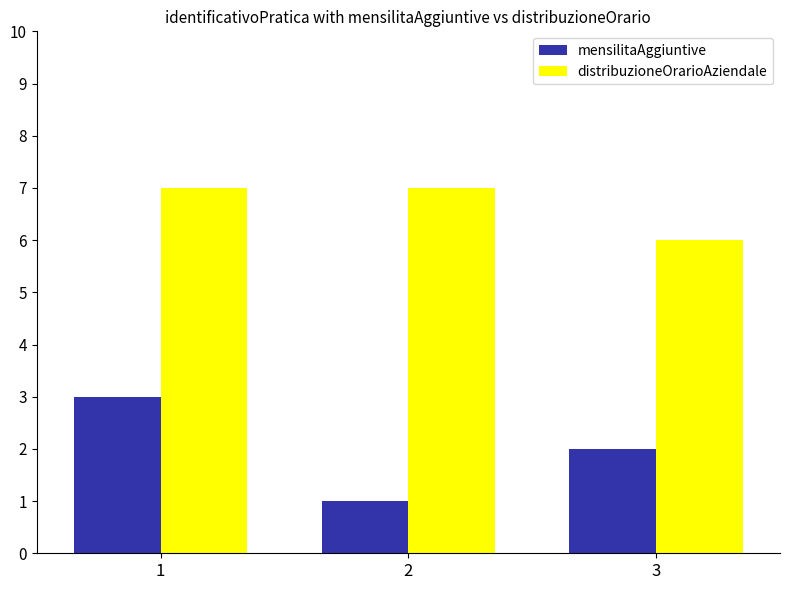

The value of distribuzioneOrarioAziendale at 1 is 12. True or false?

False